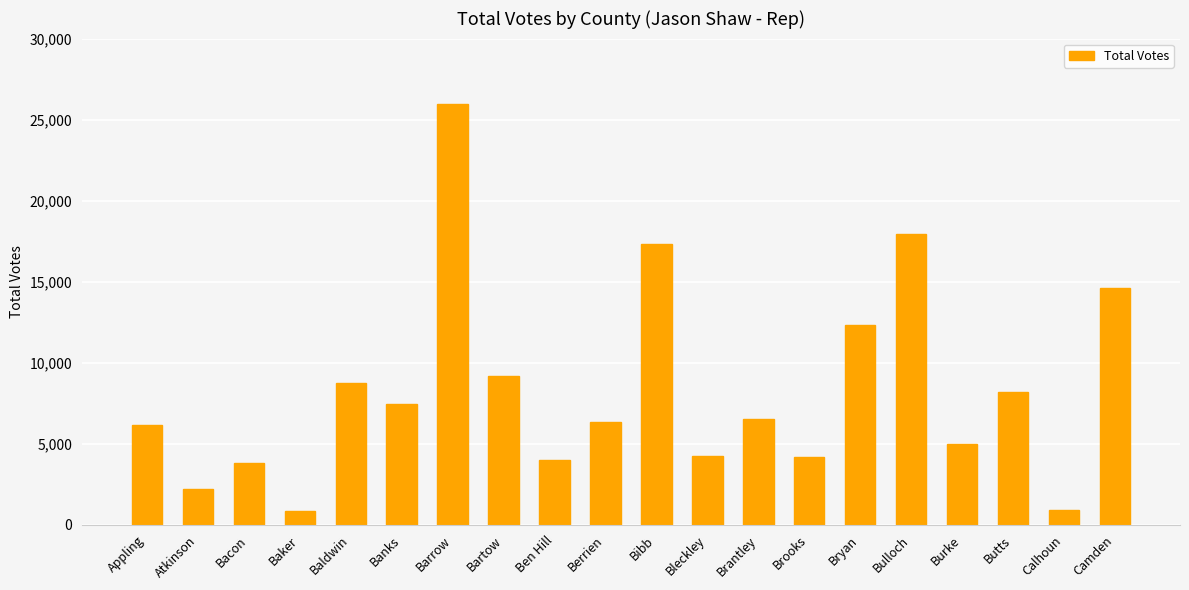

What value does the data have at Bibb?

17343